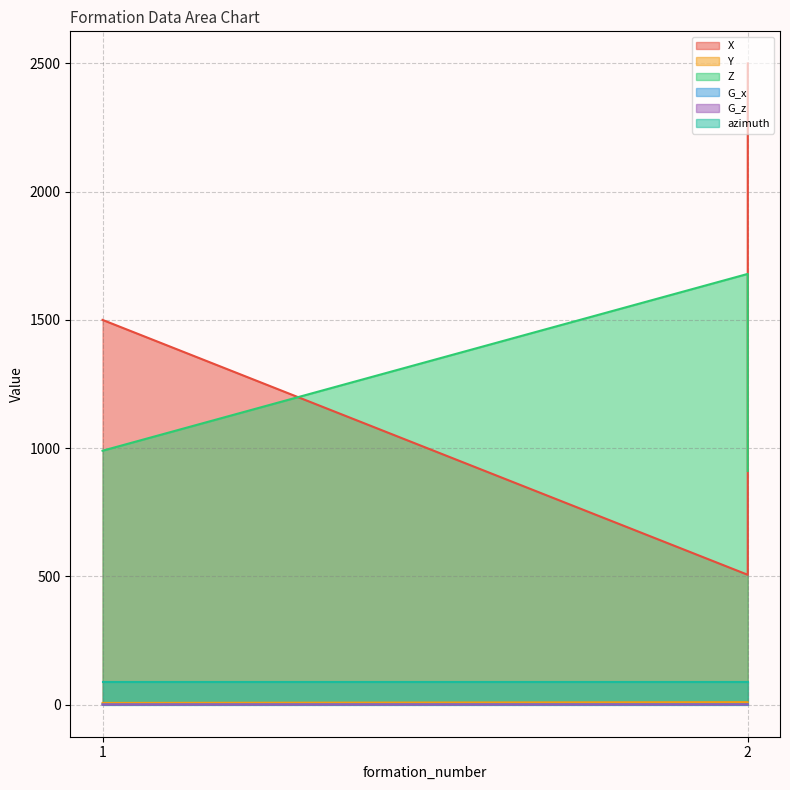

Which series has the widest spread of values?

X